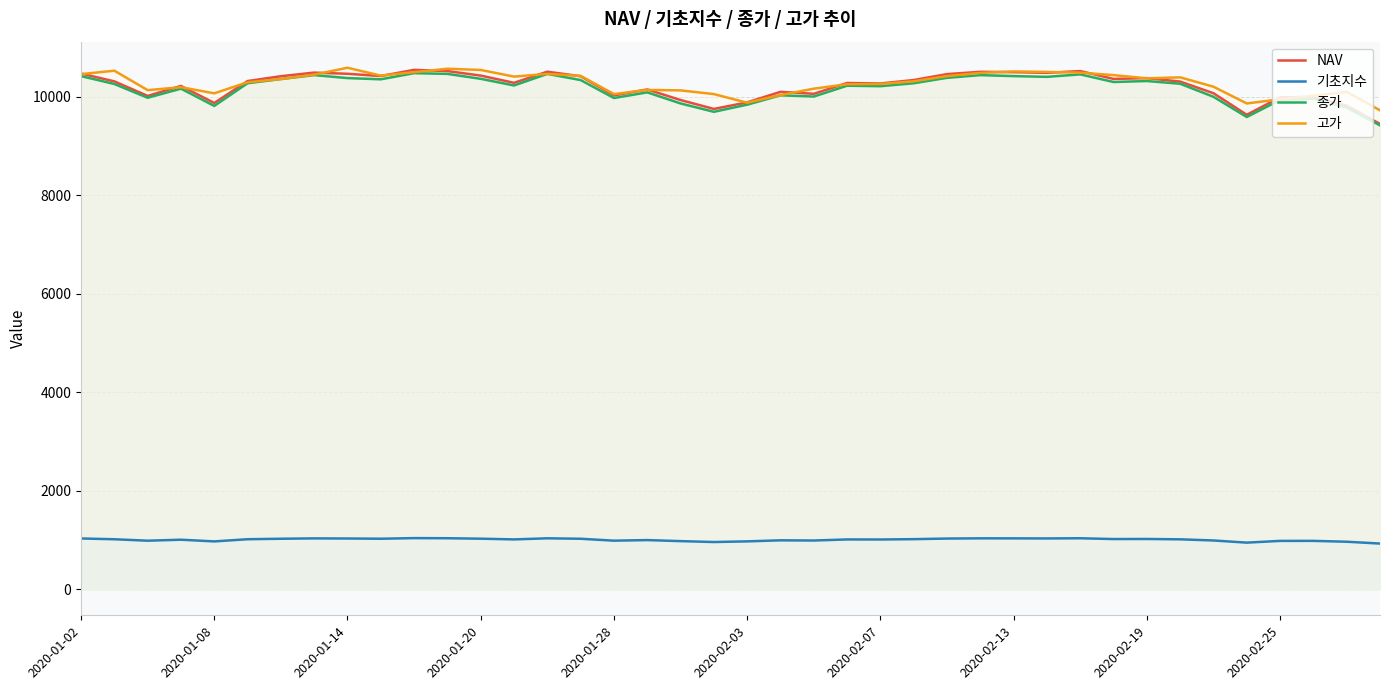

Rank the series by their maximum value, from lowest to highest.

기초지수, 종가, NAV, 고가